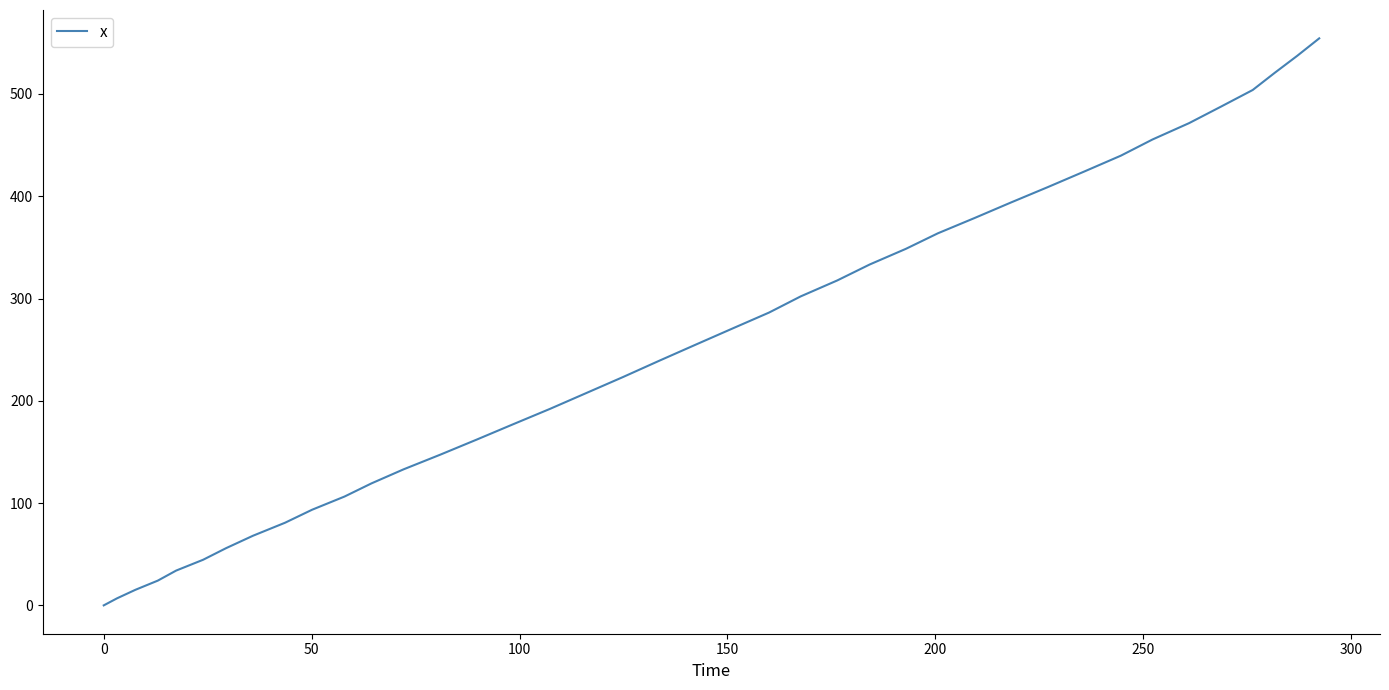

What is the difference between the maximum and minimum values?

554.4